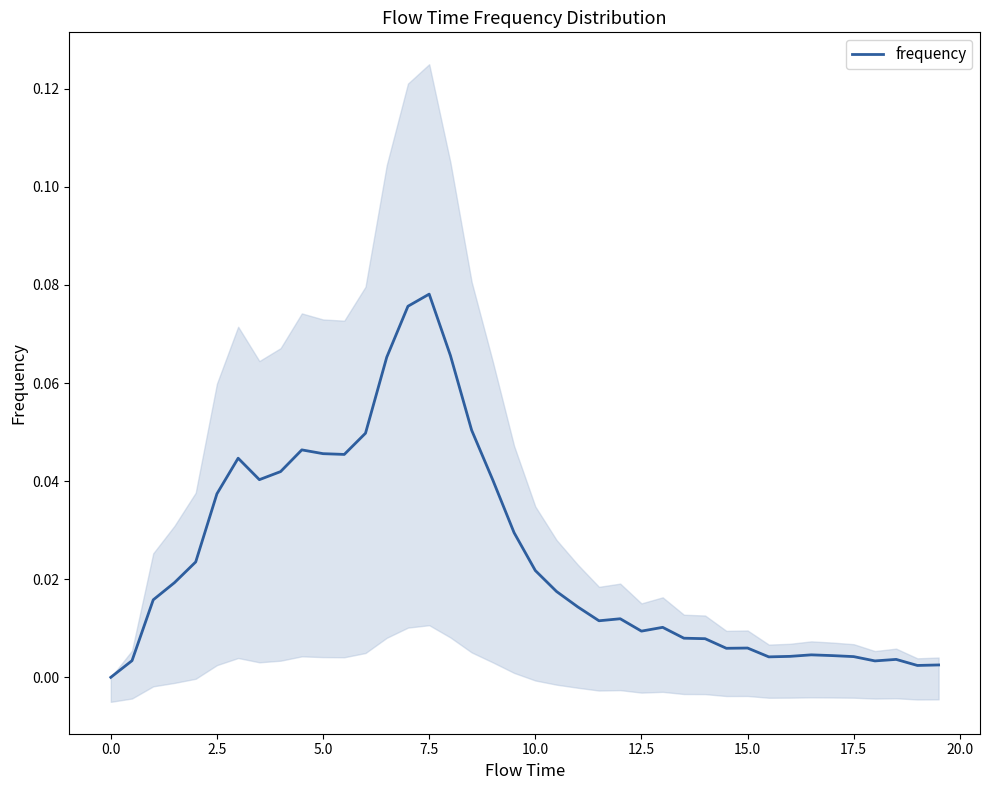

Does the chart display data point markers on the line(s)?

No